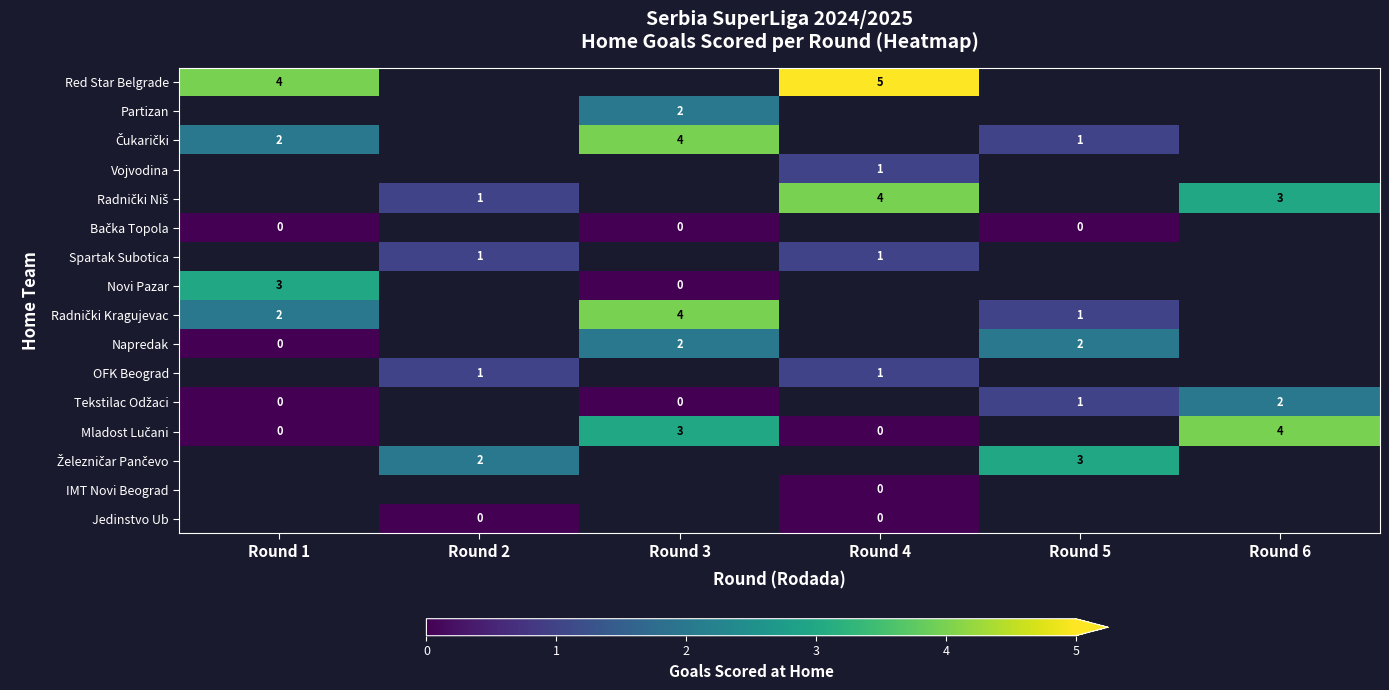

True or false: OFK Beograd has a value of 2 at Round 2.

False